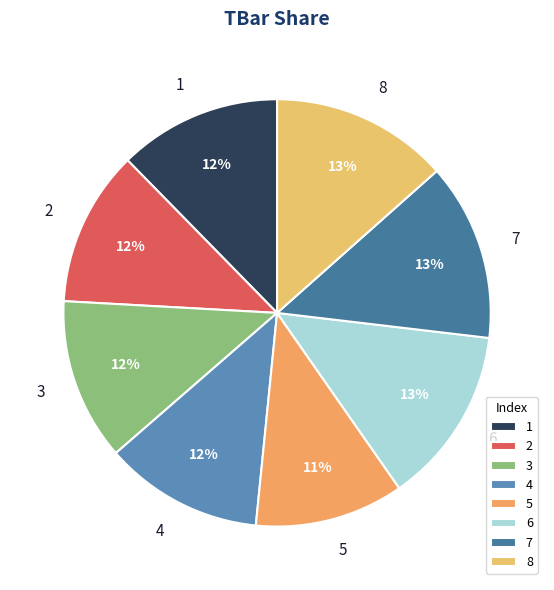

What is the ratio of the value at 4 to the value at 6?

0.9